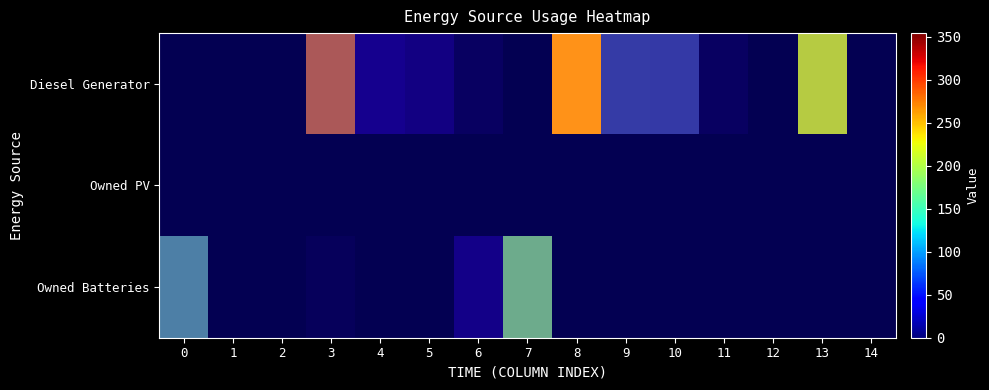

At 11, list the series in order from largest to smallest.

Diesel Generator, Owned PV, Owned Batteries